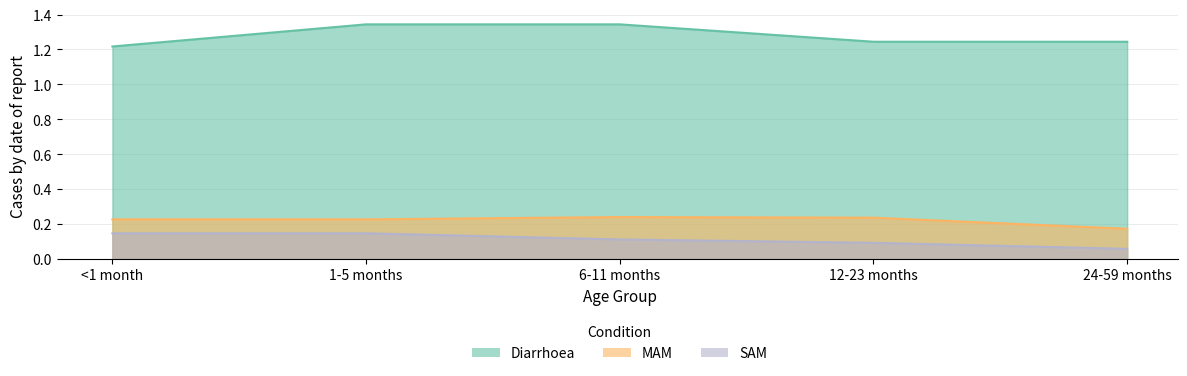

What are all the series names shown in the legend?

Diarrhoea, MAM, SAM